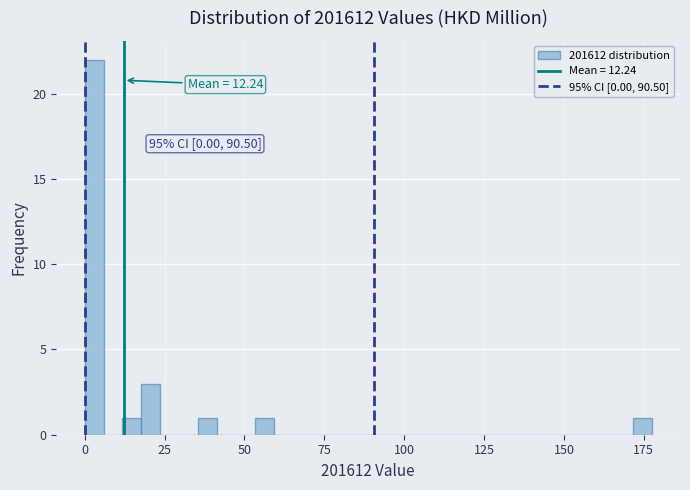

Read against the x-axis, roughly where is the centre of the tallest bar?

5